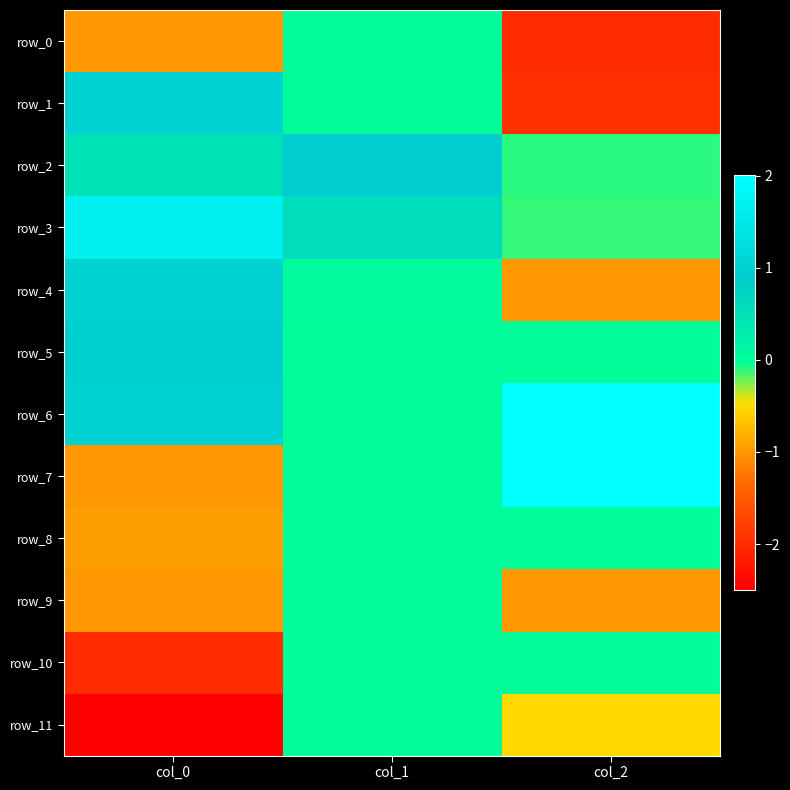

Reading right to left, what are all the values shown in this chart?

row_0: col_2=-2.0	col_1=0.0	col_0=-1.0
row_1: col_2=-2.0	col_1=0.0	col_0=1.0
row_2: col_2=-0.1	col_1=0.9	col_0=0.5
row_3: col_2=-0.1	col_1=0.6	col_0=1.6
row_4: col_2=-1.0	col_1=0.0	col_0=1.0
row_5: col_2=0.0	col_1=0.0	col_0=1.0
row_6: col_2=2.0	col_1=0.0	col_0=1.0
row_7: col_2=2.0	col_1=0.0	col_0=-1.0
row_8: col_2=0.0	col_1=0.0	col_0=-0.9
row_9: col_2=-1.0	col_1=0.0	col_0=-1.0
row_10: col_2=0.0	col_1=0.0	col_0=-2.0
row_11: col_2=-0.5	col_1=0.0	col_0=-2.5